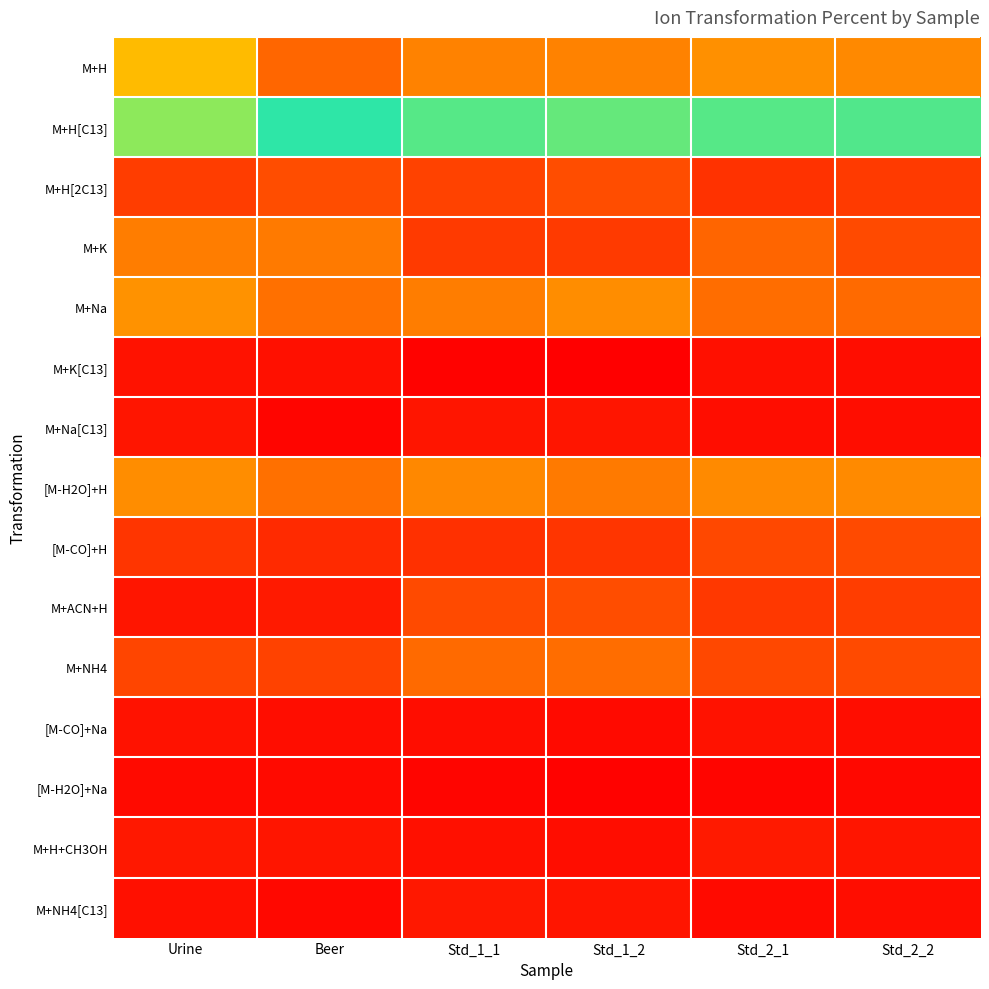

At which category is the sum across all series the highest?

Std_1_1